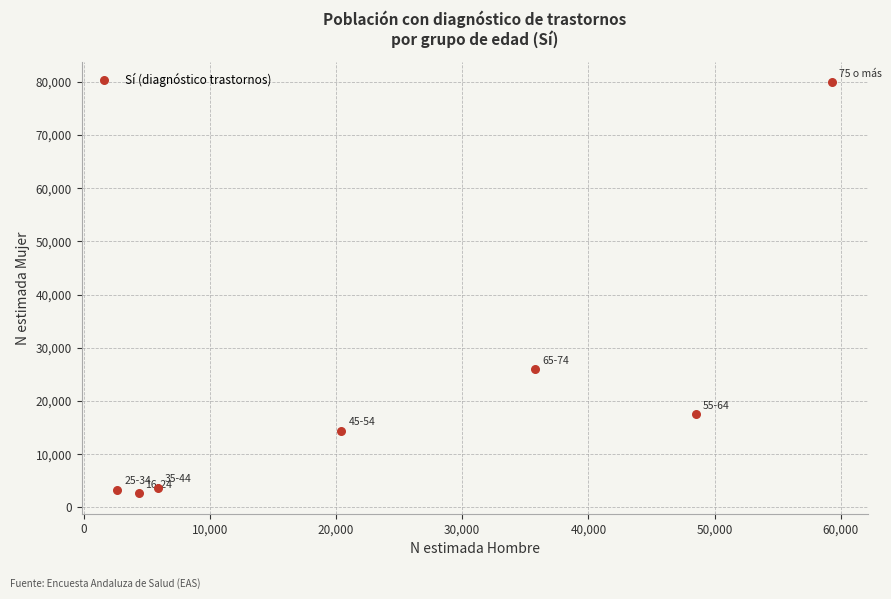

What Y value in the scatter plot is closest to 41278?

26000